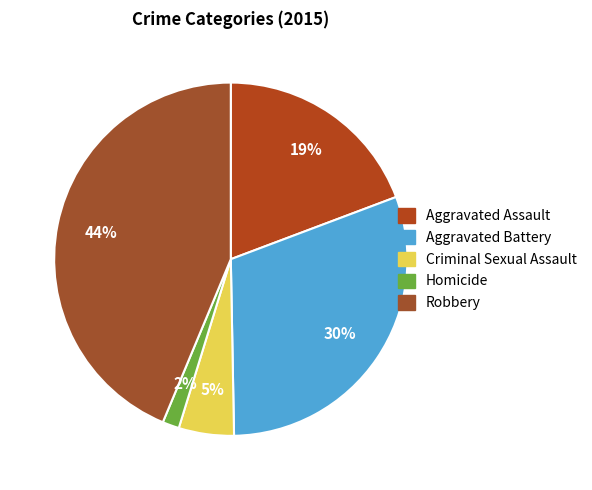

Is it true that Aggravated Assault is 9% of the pie?

False